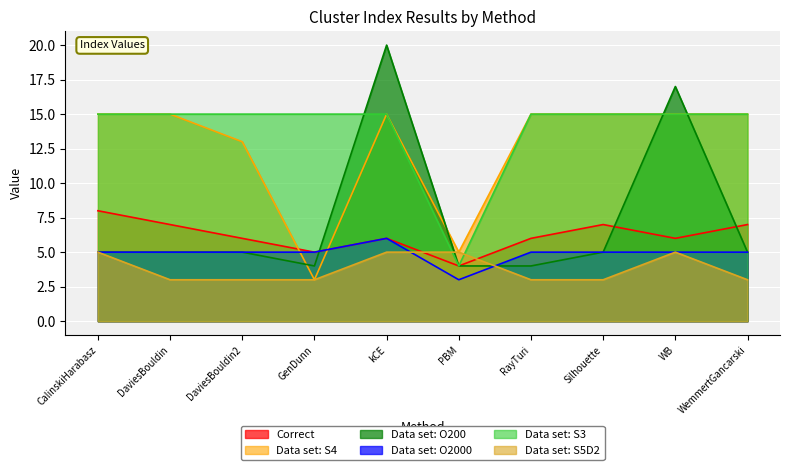

True or false: Data set: S4 has a value of 13 at DaviesBouldin2.

True